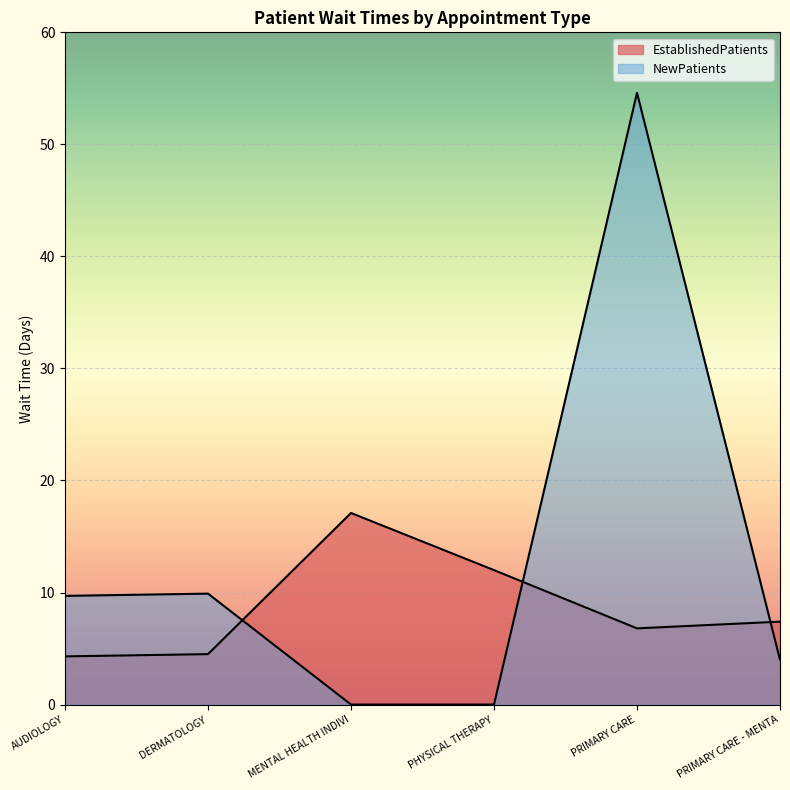

At PRIMARY CARE - MENTA, list the series in order from smallest to largest.

NewPatients, EstablishedPatients